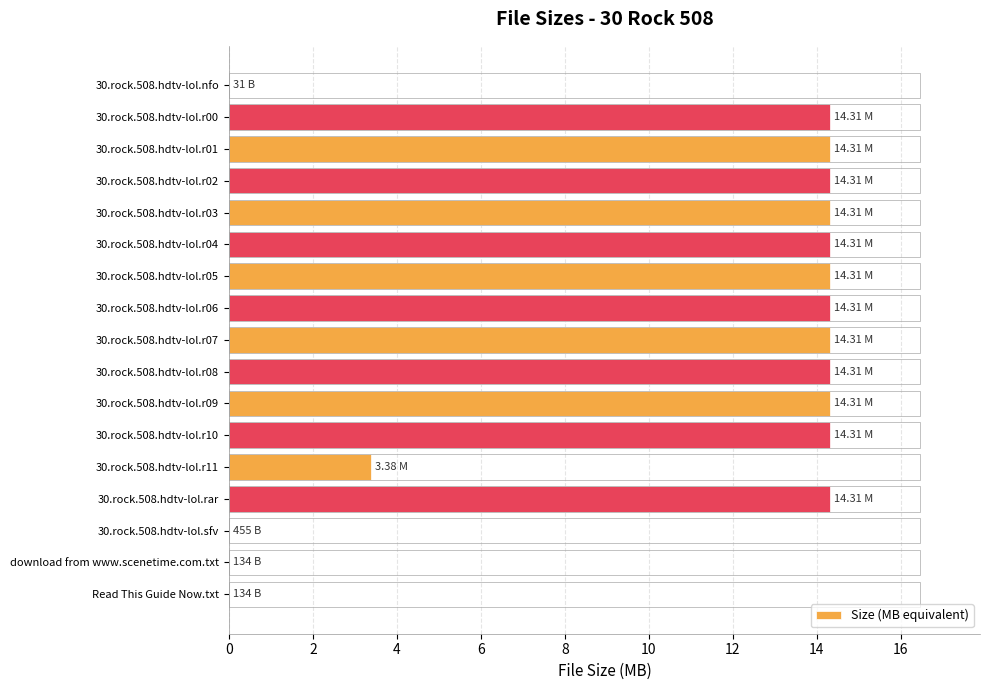

Between 30.rock.508.hdtv-lol.r05 and 30.rock.508.hdtv-lol.r11, which is larger?

30.rock.508.hdtv-lol.r05